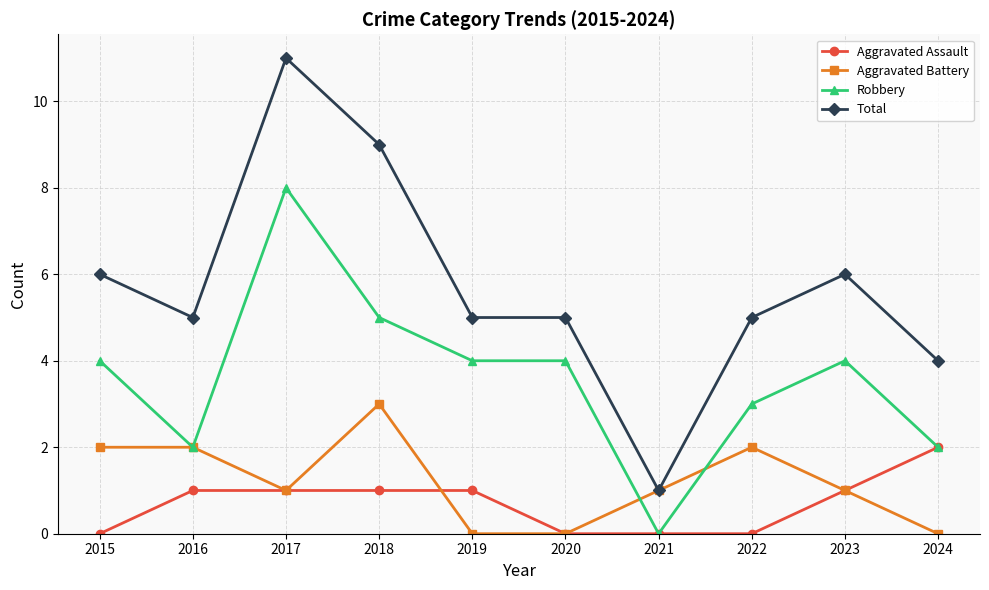

Is it true that Aggravated Battery equals -2 at 2019?

False